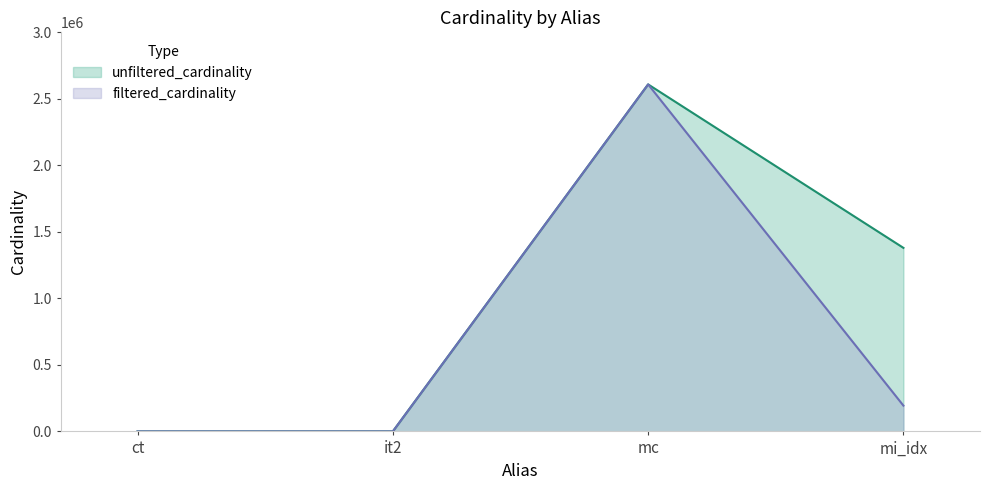

What is the minimum value for filtered_cardinality?

1